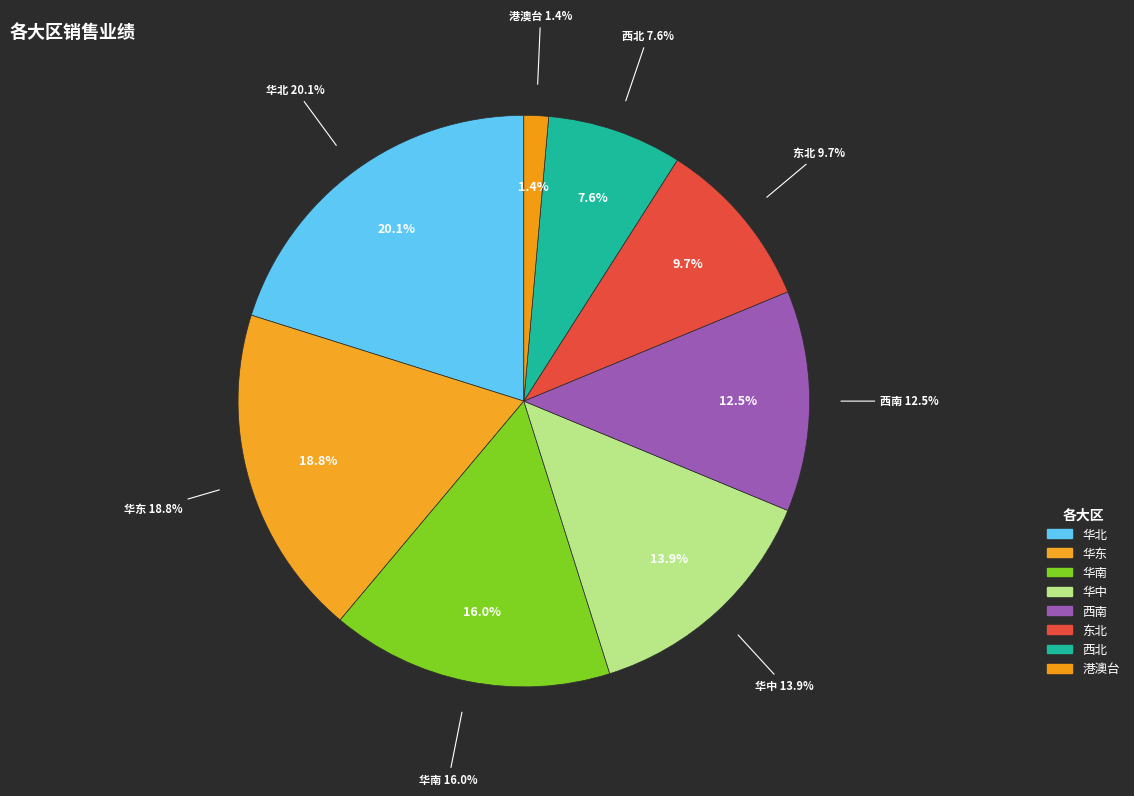

To the nearest percent, what is the average slice percentage?

12%